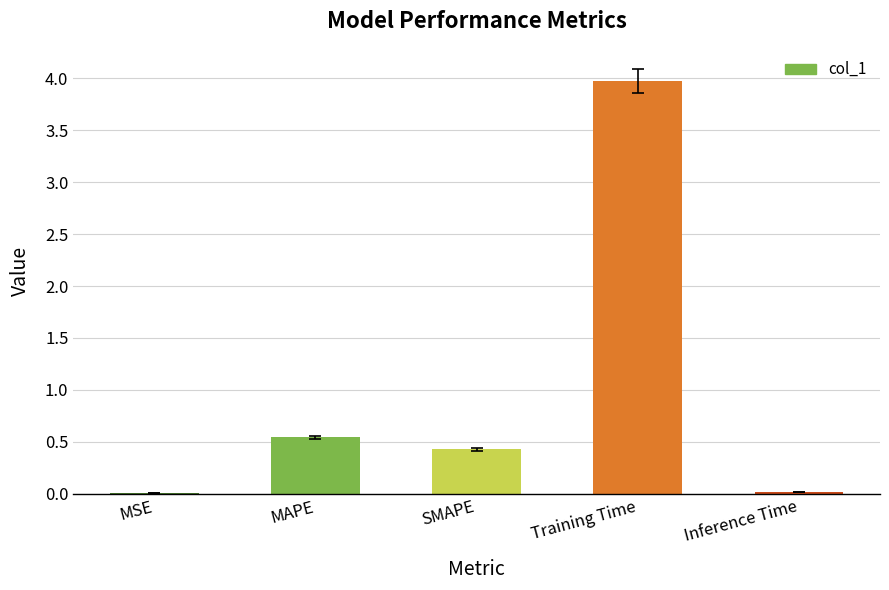

What is the maximum value shown in the chart?

4.0